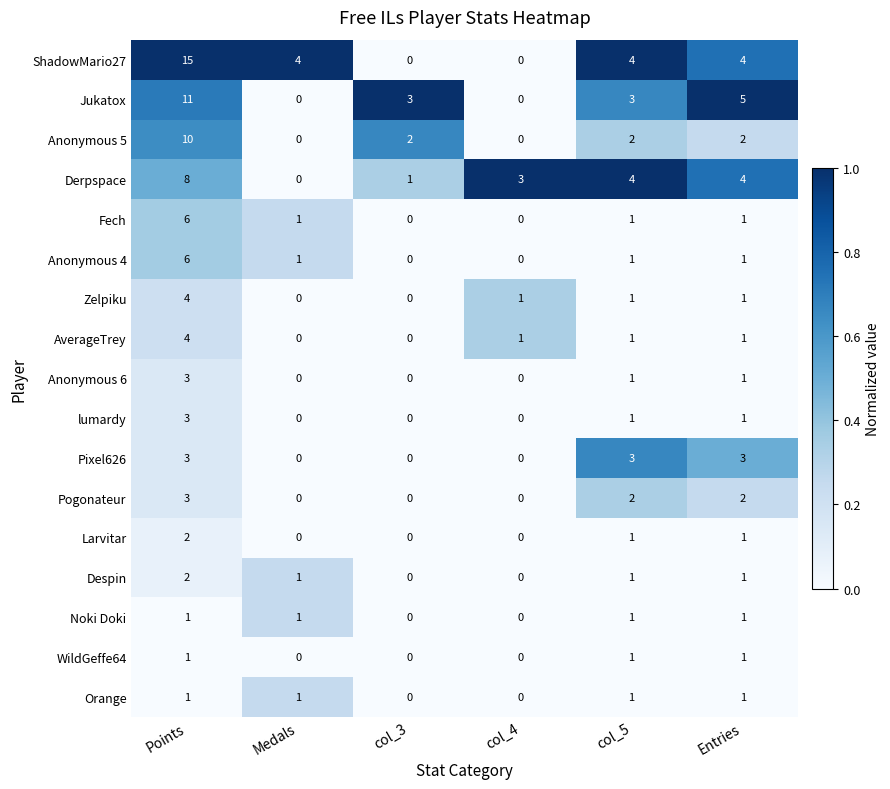

Count the Derpspace values in the range 1 to 4.

4